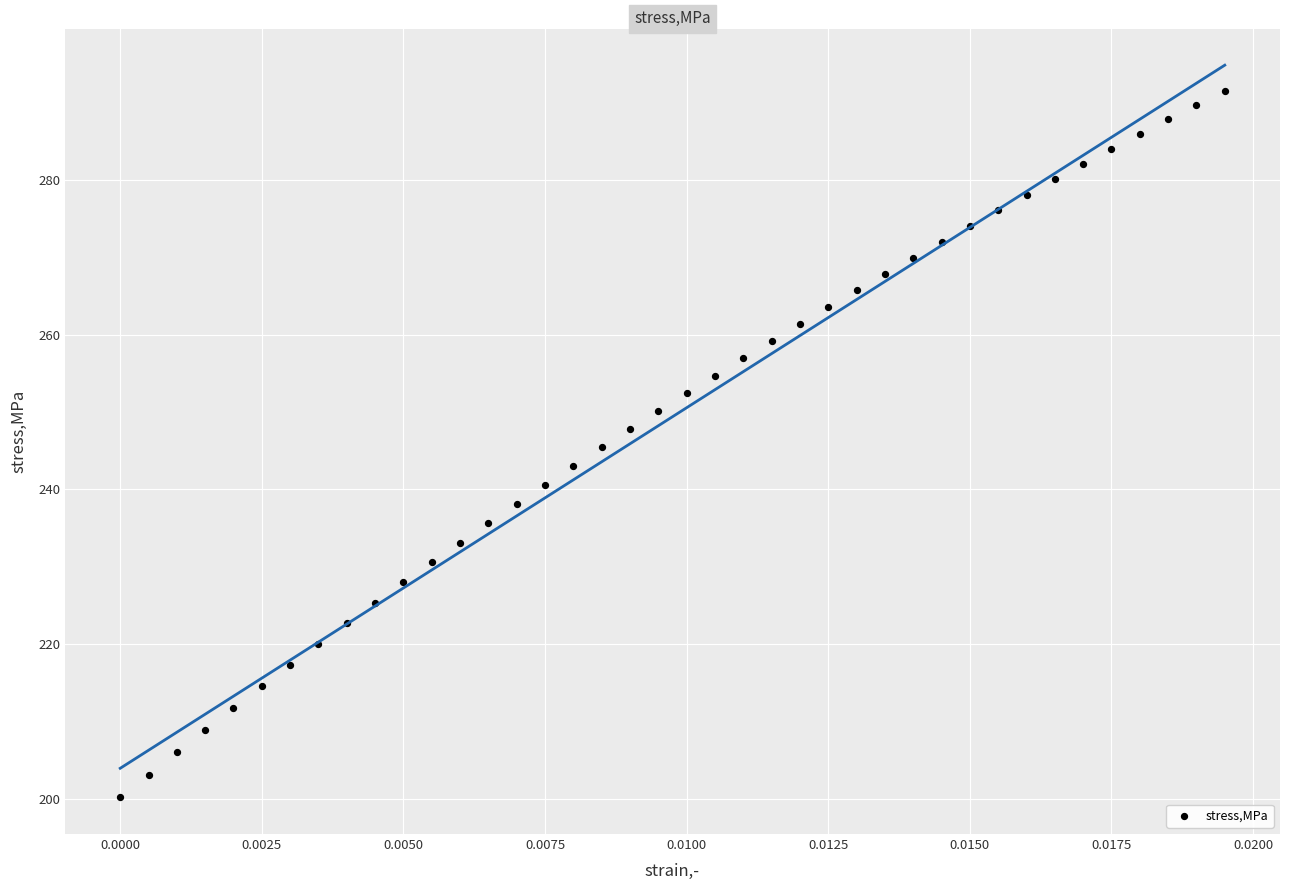

What is the range of Y values (max minus min)?

91.3